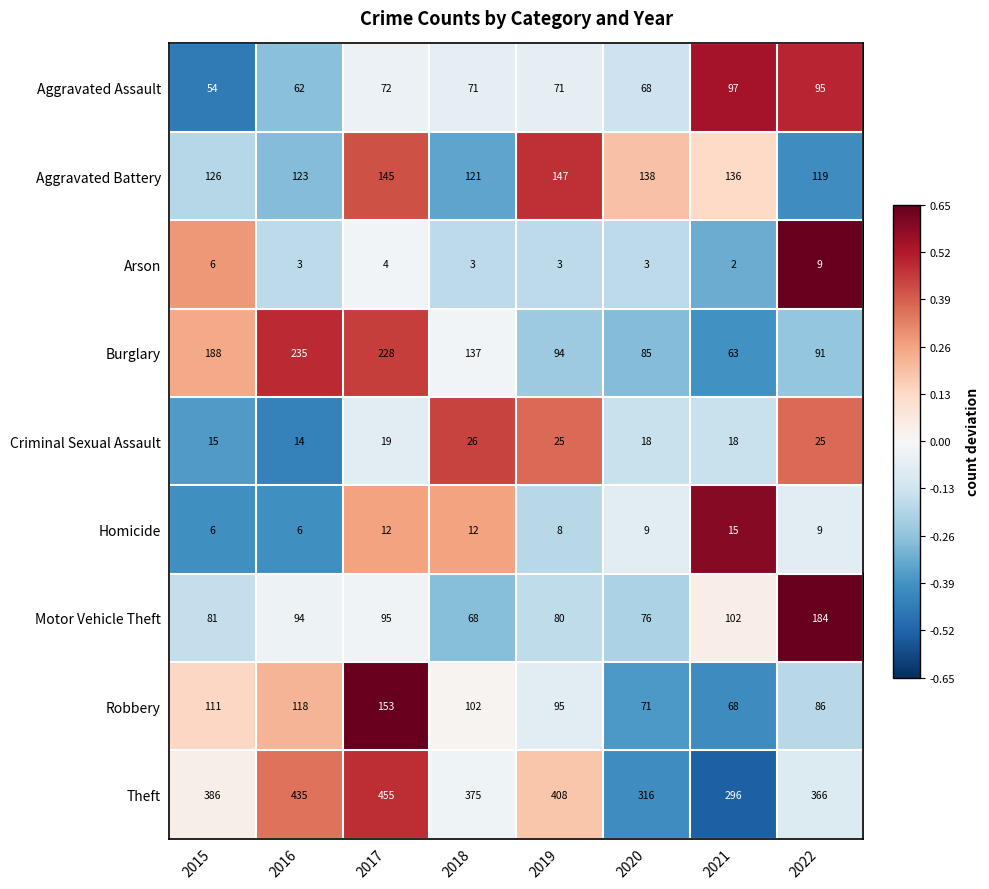

Which category has the lowest value across all series?

2021